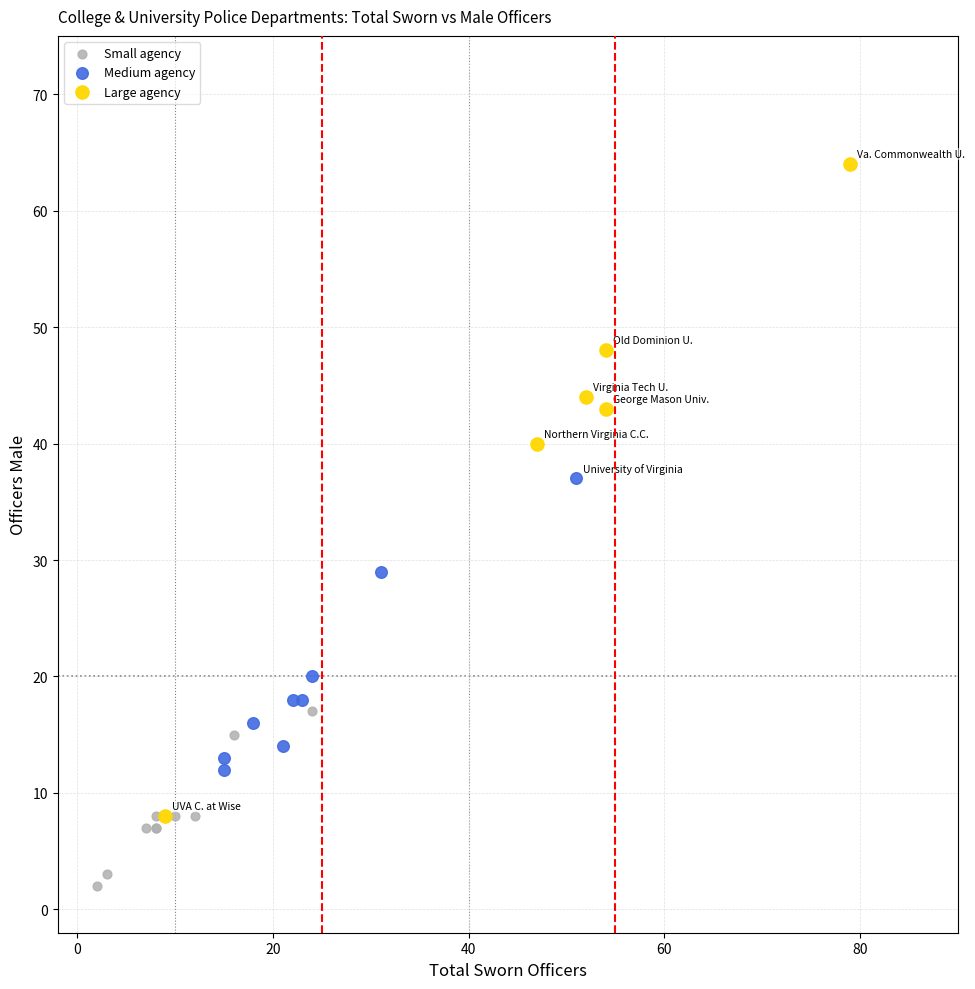

Which series reaches the maximum Y coordinate?

Large agency